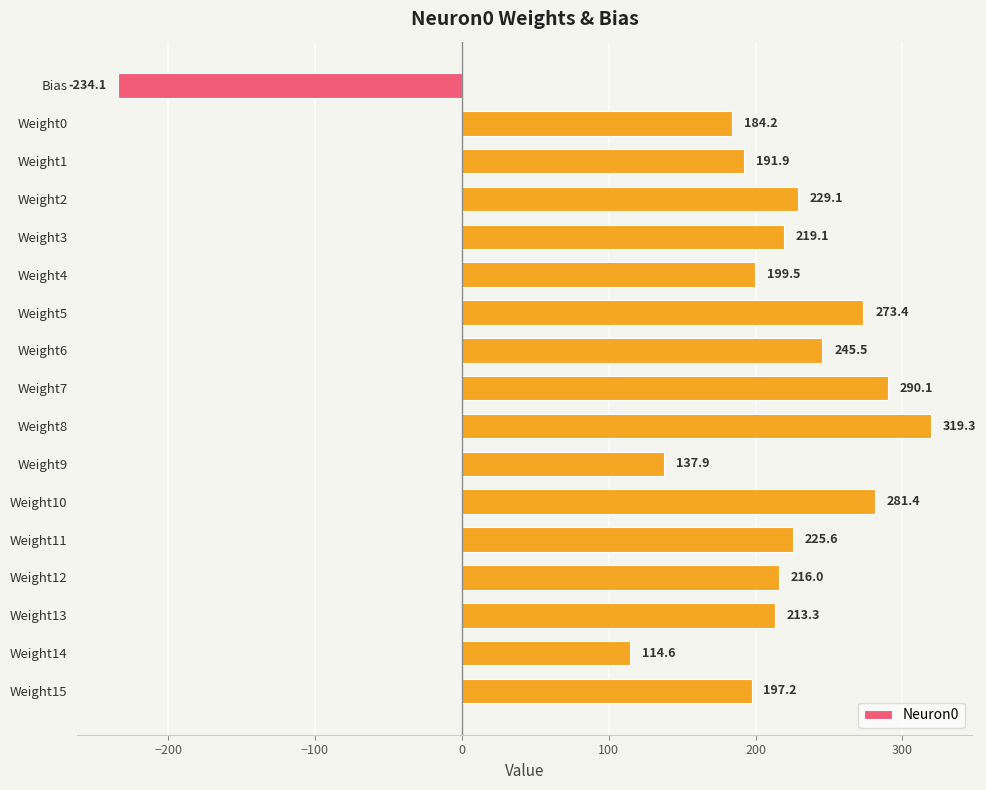

Between Weight4 and Weight7, which is larger?

Weight7